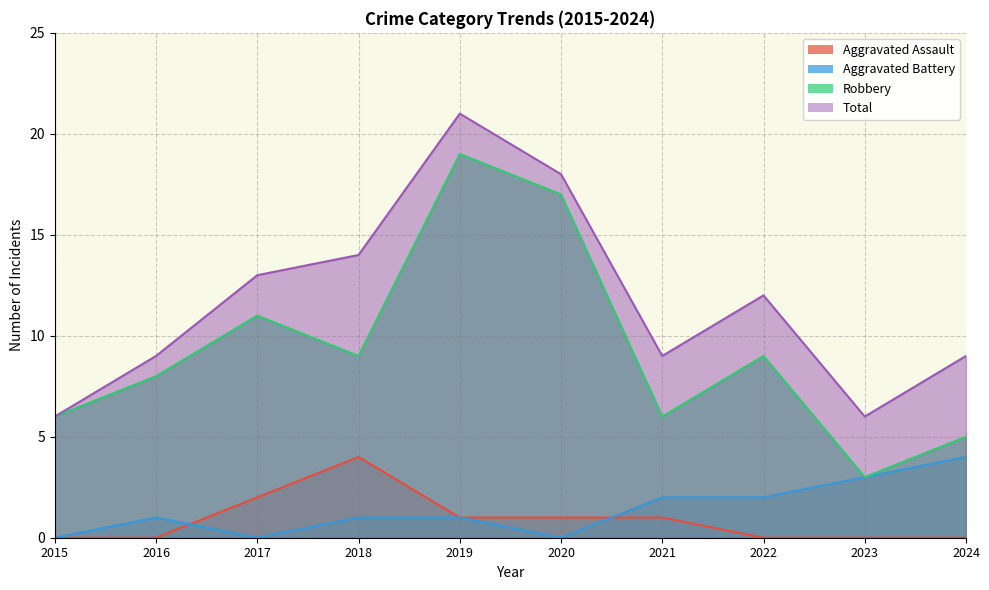

Between 2018 and 2023, which series saw the biggest shift?

Total